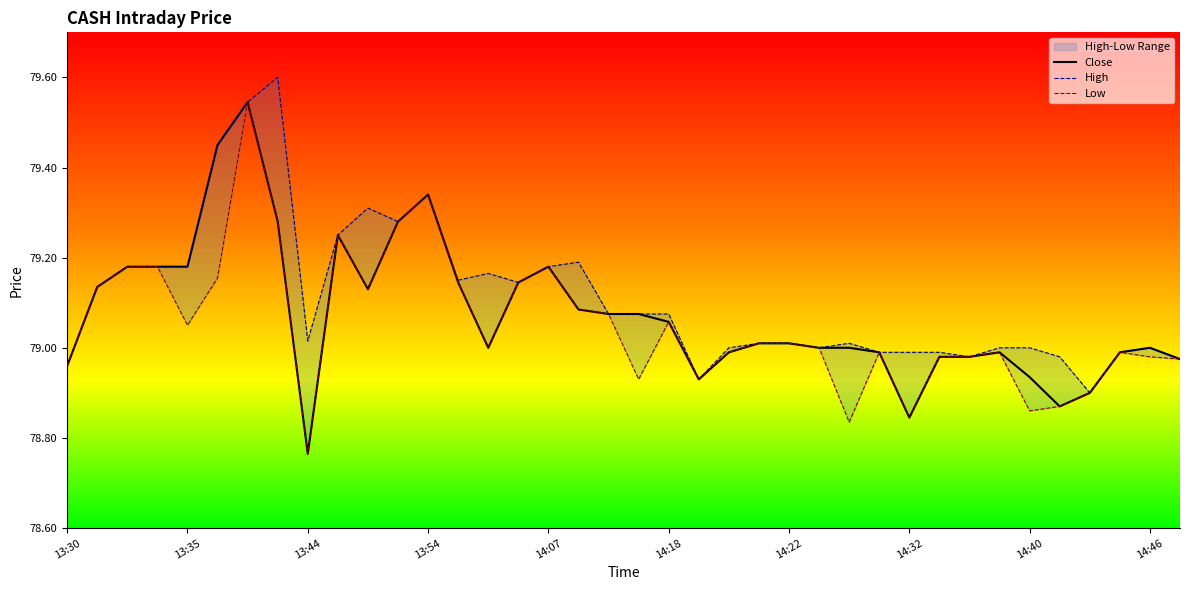

True or false: Close and High intersect in this chart.

False